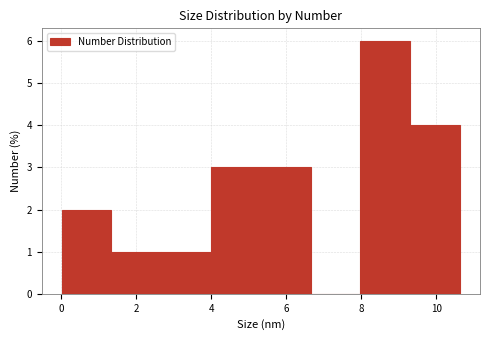

How tall is the bar that spans 4.0 to 5.4 on the x-axis? Neither the bar edges nor the heights are printed on the chart, so give them approximately, as read against the axes.

3